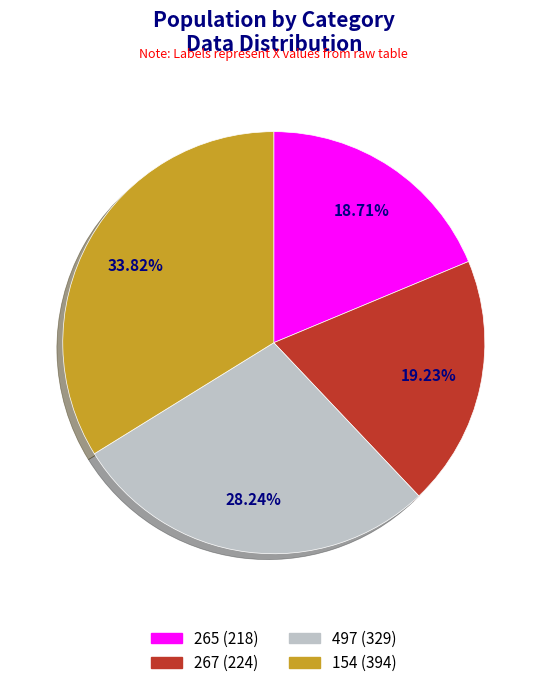

The 154 slice represents 34% of the pie. True or false?

True